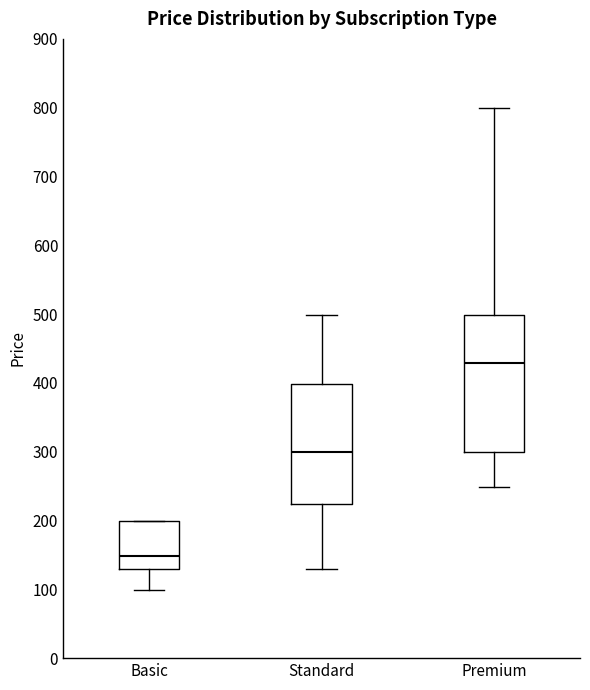

Reading left to right, transcribe this box plot: for each box, give where its median line is, the range the box spans, and where its two whiskers end, as read against the y-axis. The values are not printed on the chart, so give them approximately, as read against the axis.

Basic: median 150, box 130 to 200, whiskers 100 to 200
Standard: median 300, box 220 to 400, whiskers 130 to 500
Premium: median 430, box 300 to 500, whiskers 250 to 800